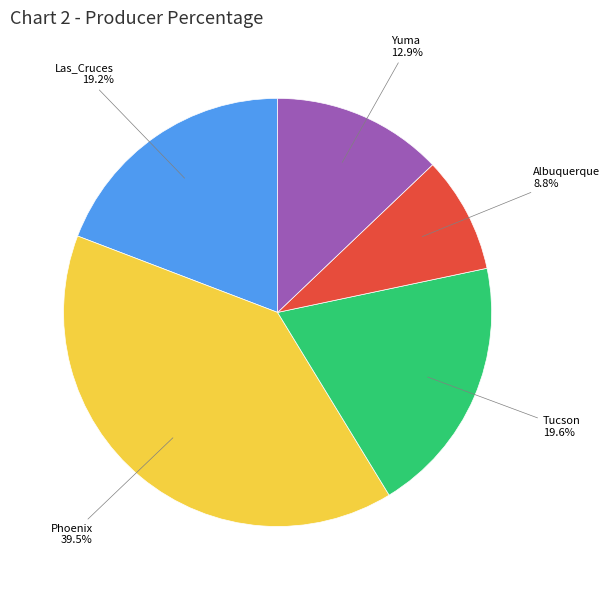

Does any single category account for the majority?

No